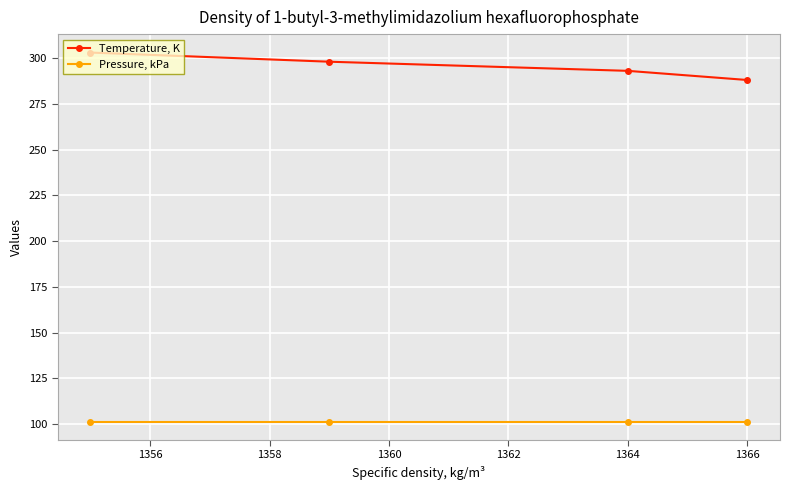

Is it true that Temperature, K equals 293.1 at 1364?

True